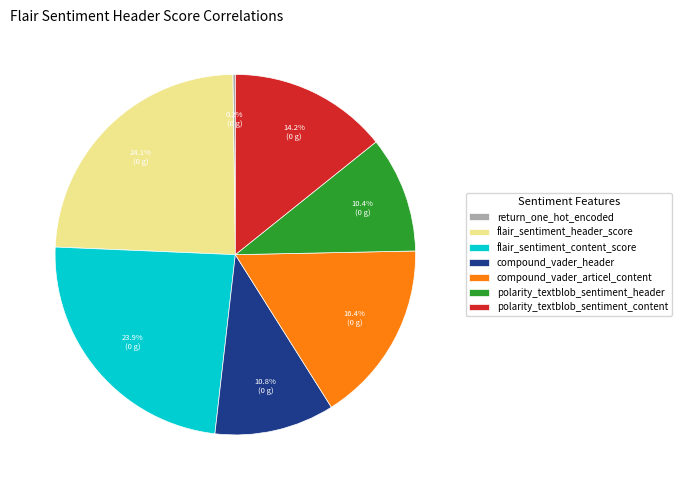

To the nearest percent, what portion does compound_vader_articel_content represent?

16%